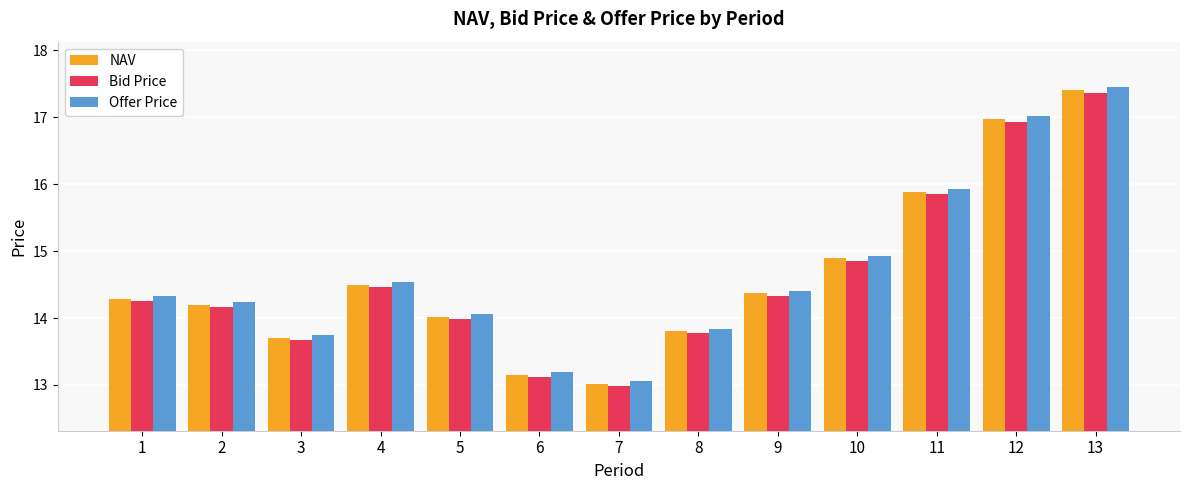

At which category is the sum across all series the highest?

13